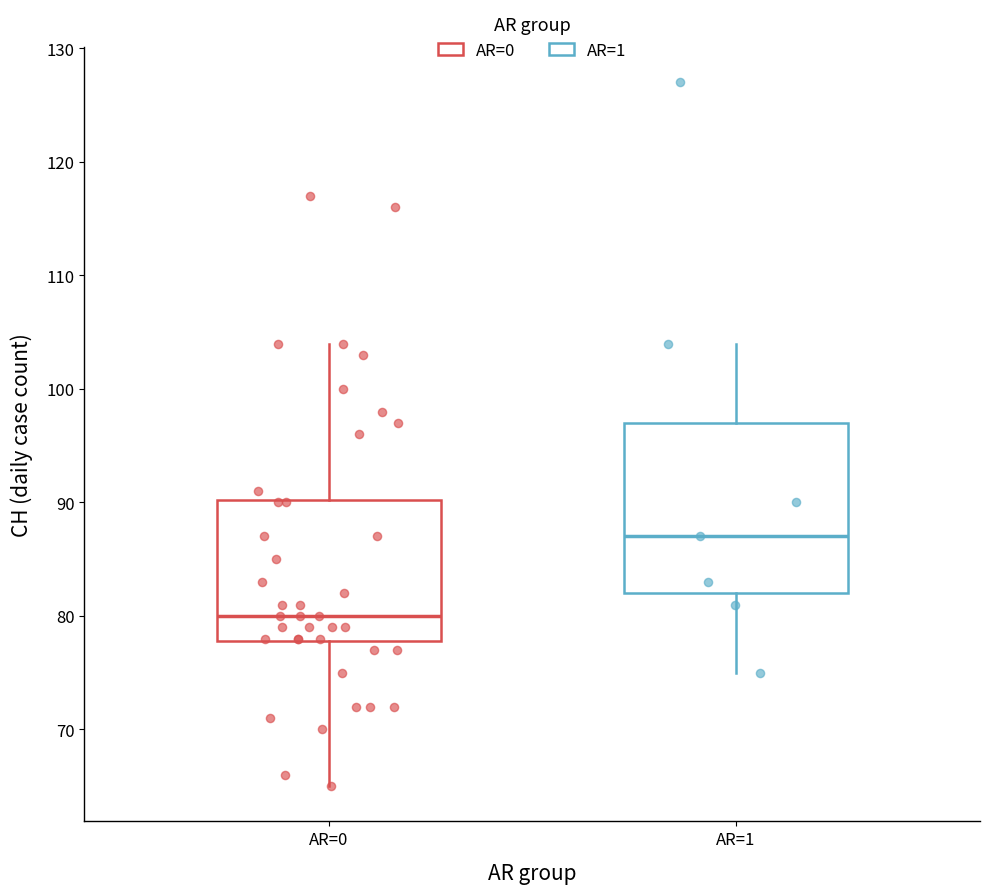

Where does the median line of the box for AR=1 sit on the y-axis? The values are not printed on the chart, so give them approximately, as read against the axis.

87